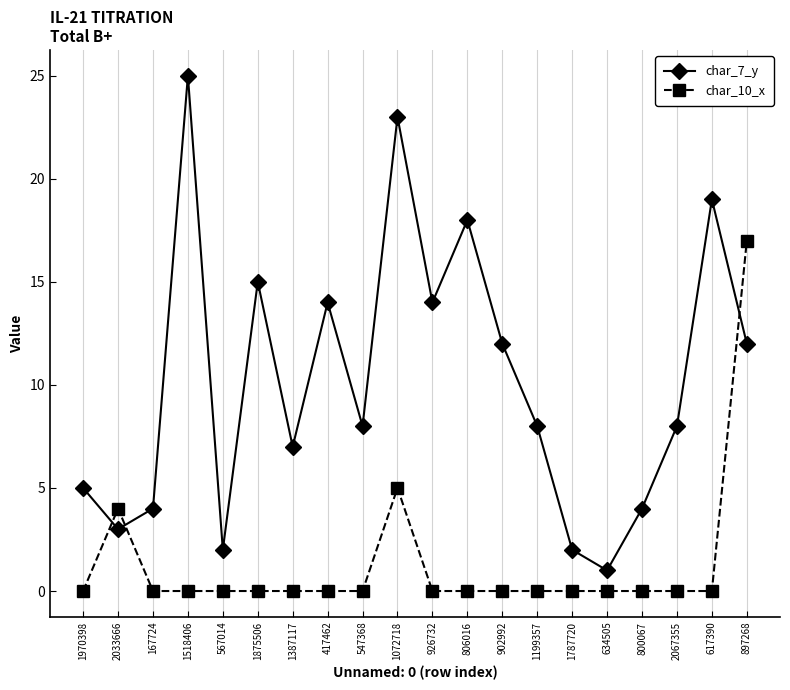

List the series in order of their peak value, highest first.

char_7_y, char_10_x